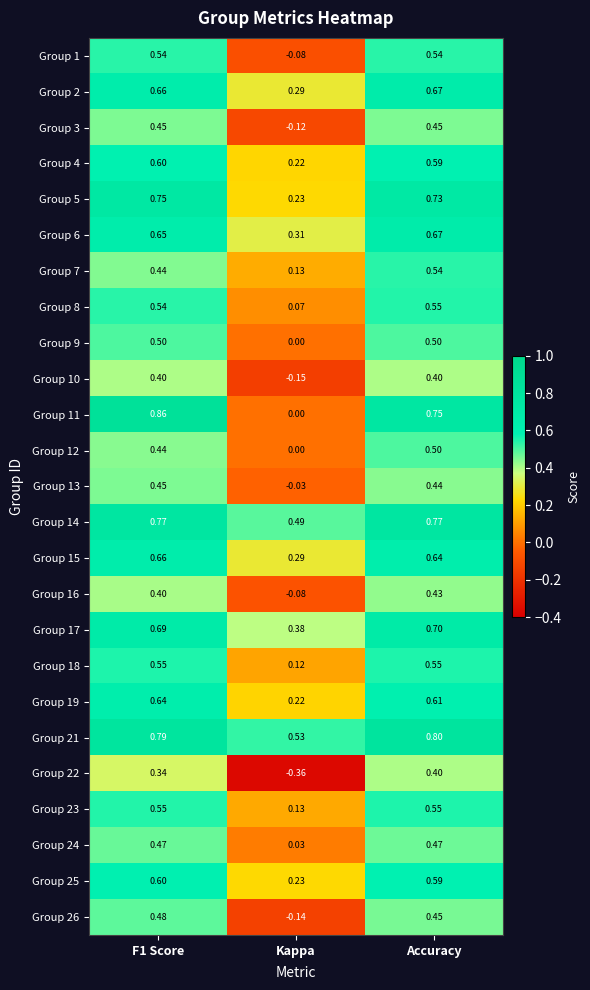

What is the total value across all series at F1 Score?

14.2